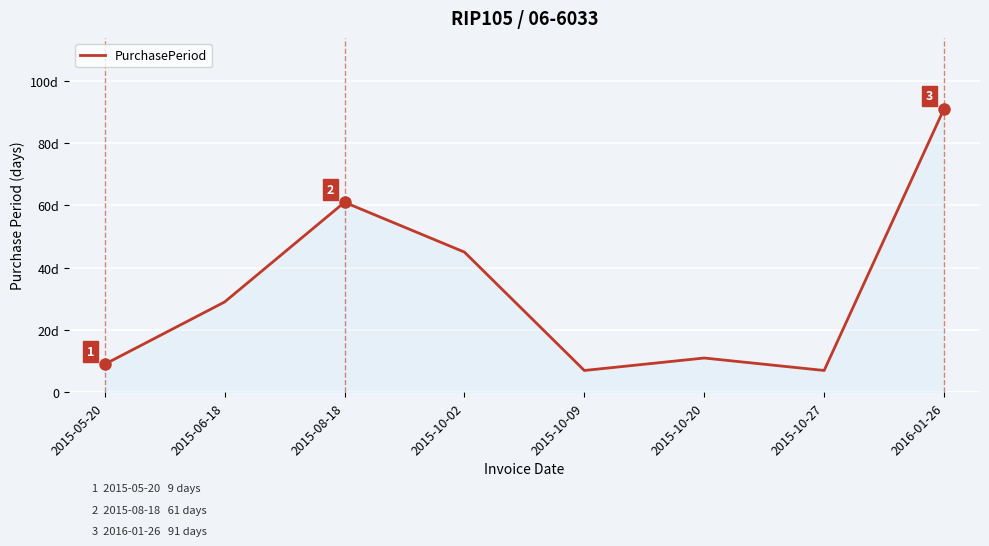

List the labels in order of value, largest first.

2016-01-26, 2015-08-18, 2015-10-02, 2015-06-18, 2015-10-20, 2015-05-20, 2015-10-09, 2015-10-27